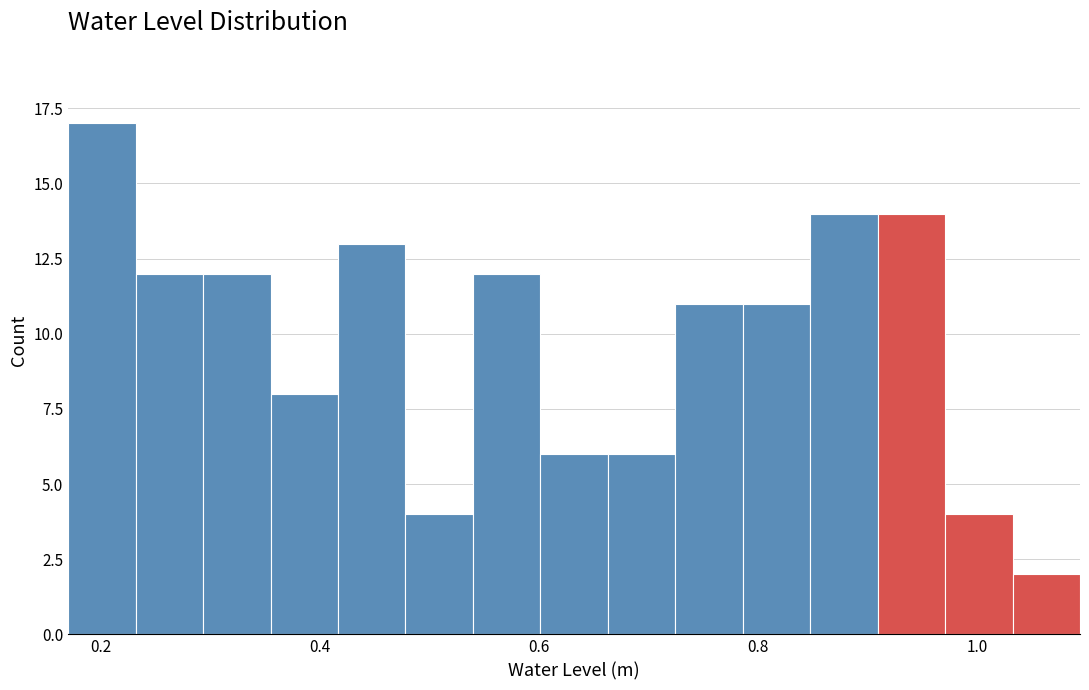

Read against the x-axis, roughly where is the centre of the tallest bar?

0.20